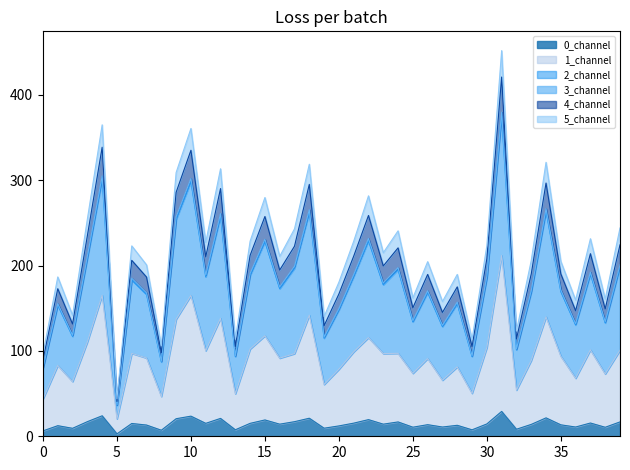

What is the total value across all series at 31?

1869.4